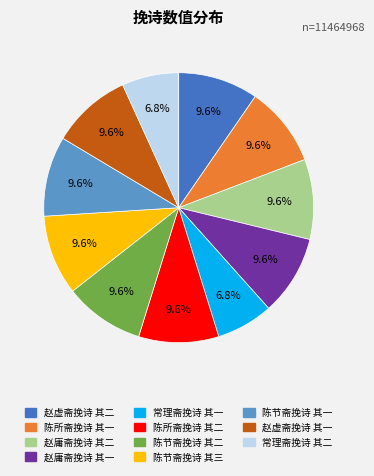

Between 赵虚斋挽诗 其二 and 常理斋挽诗 其二, which is larger?

赵虚斋挽诗 其二